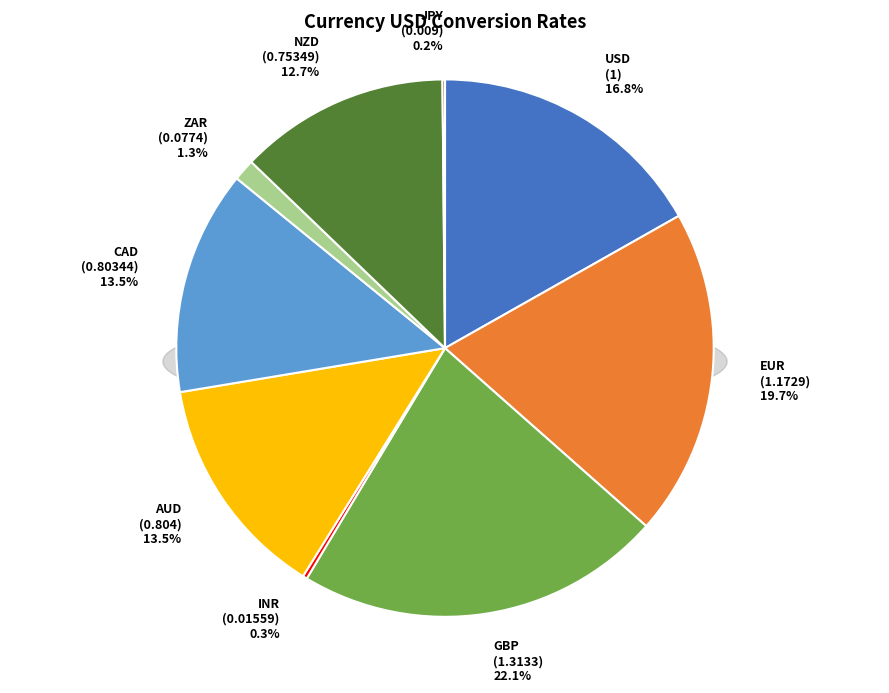

Rank the categories by value from highest to lowest.

GBP, EUR, USD, AUD, CAD, NZD, ZAR, INR, JPY